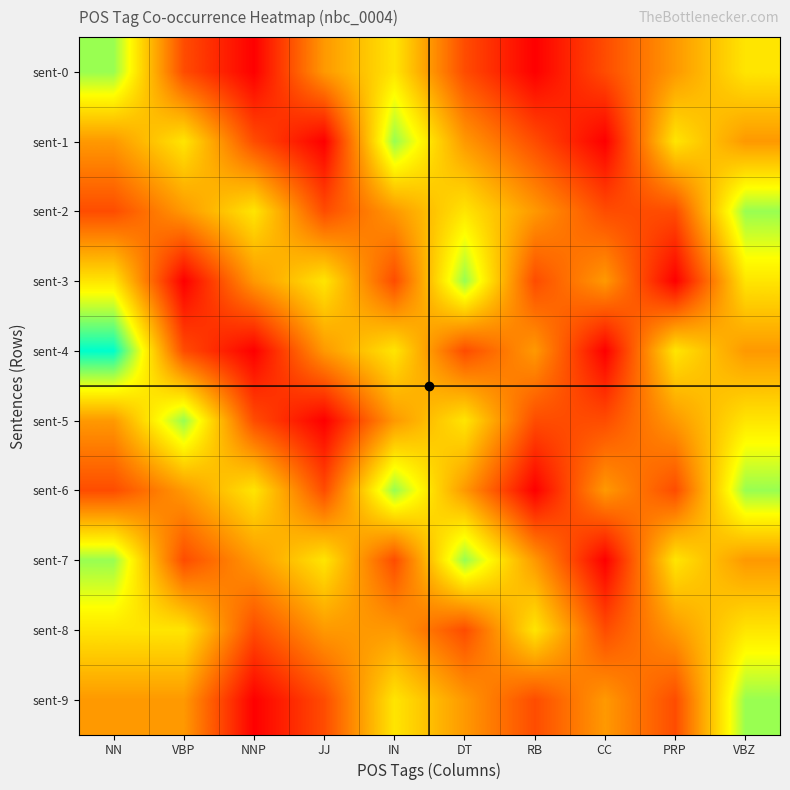

Reading left to right, list all the values displayed in this chart.

sent-0: NN=5	VBP=2	NNP=1	JJ=3	IN=4	DT=2	RB=1	CC=2	PRP=3	VBZ=4
sent-1: NN=3	VBP=4	NNP=2	JJ=1	IN=5	DT=3	RB=2	CC=1	PRP=4	VBZ=3
sent-2: NN=2	VBP=3	NNP=4	JJ=2	IN=3	DT=4	RB=3	CC=2	PRP=2	VBZ=5
sent-3: NN=4	VBP=1	NNP=3	JJ=4	IN=2	DT=5	RB=2	CC=3	PRP=1	VBZ=4
sent-4: NN=6	VBP=2	NNP=1	JJ=3	IN=4	DT=2	RB=3	CC=1	PRP=4	VBZ=3
sent-5: NN=3	VBP=5	NNP=2	JJ=1	IN=3	DT=4	RB=2	CC=2	PRP=3	VBZ=4
sent-6: NN=2	VBP=3	NNP=4	JJ=2	IN=5	DT=3	RB=1	CC=3	PRP=2	VBZ=5
sent-7: NN=5	VBP=2	NNP=3	JJ=4	IN=2	DT=5	RB=3	CC=1	PRP=4	VBZ=3
sent-8: NN=4	VBP=4	NNP=2	JJ=3	IN=3	DT=2	RB=4	CC=2	PRP=3	VBZ=4
sent-9: NN=3	VBP=3	NNP=1	JJ=2	IN=4	DT=3	RB=2	CC=3	PRP=2	VBZ=5